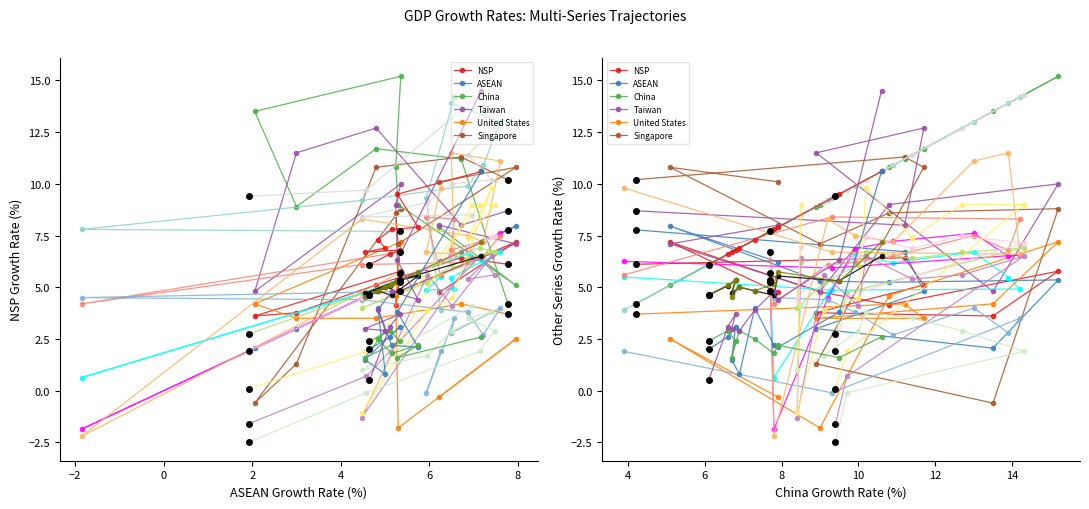

True or false: Singapore has more than 1 interior local peaks.

True